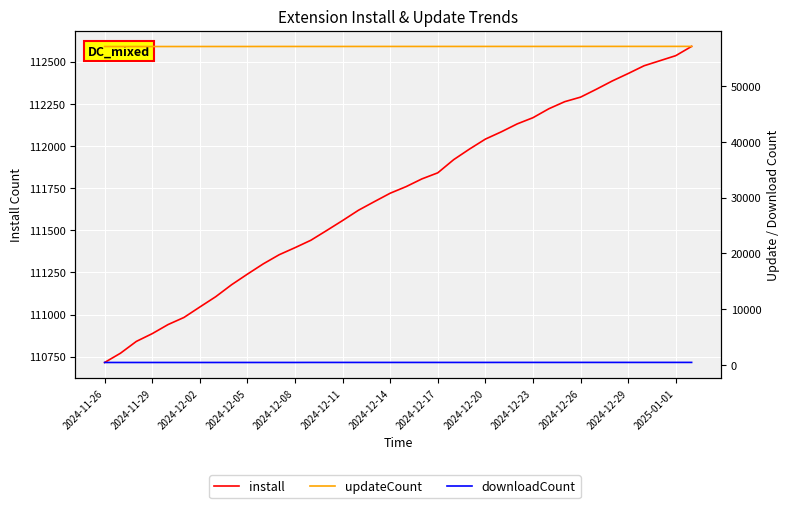

Between 19 and 33, which is larger?

33